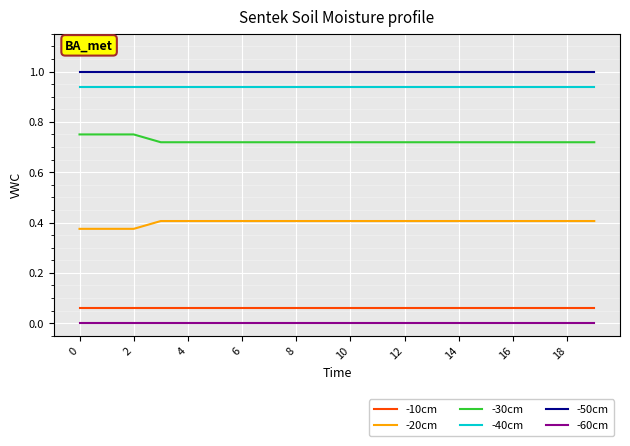

What is the lowest value of the -50cm series?

1.0